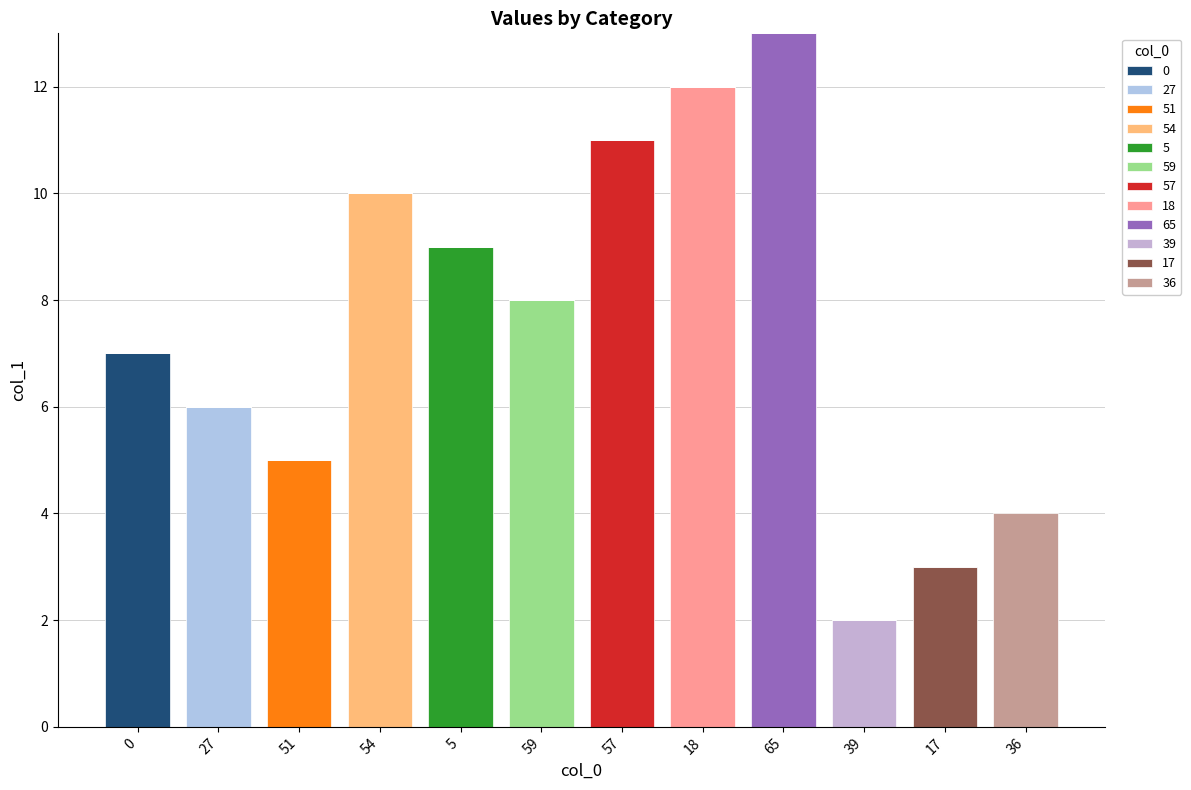

Count the number of categories in the chart.

12